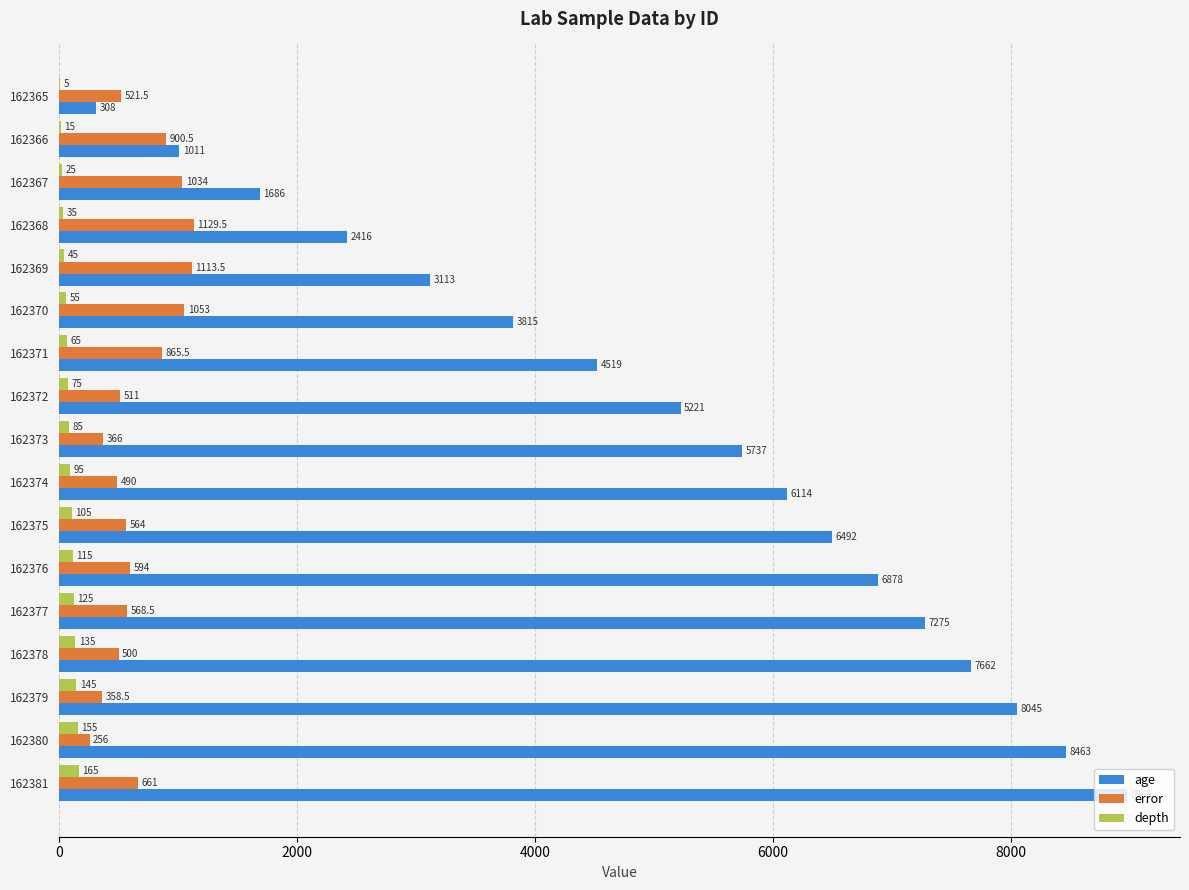

At which label is error closest to 692?

162381